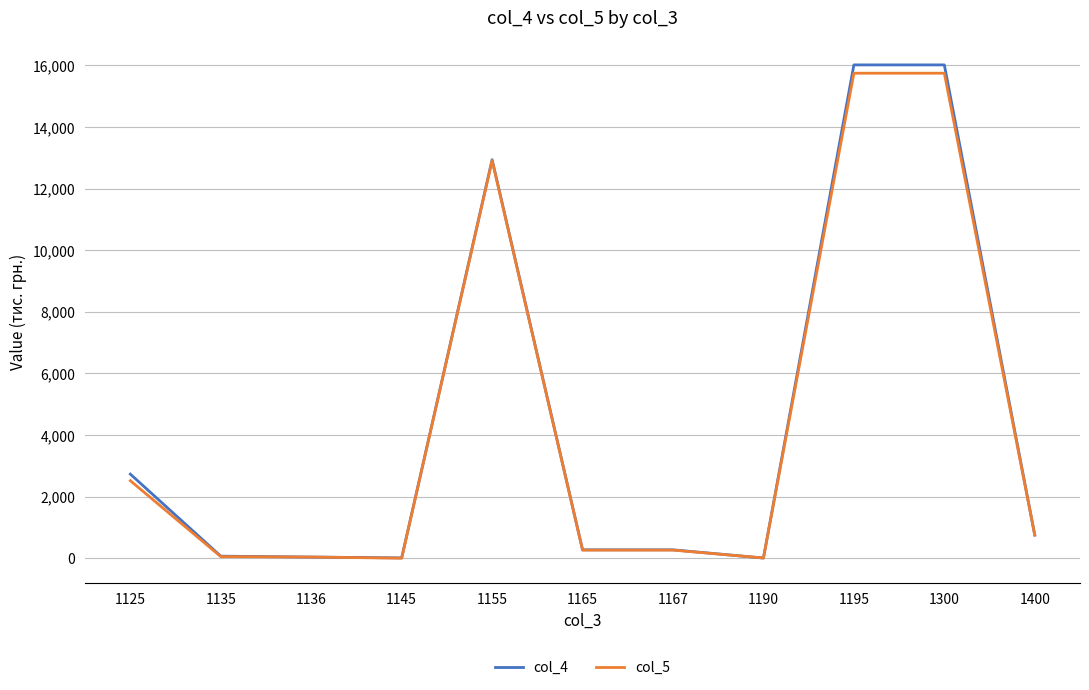

Is the value of col_5 at 1155 greater than the value of col_4 at 1125?

Yes